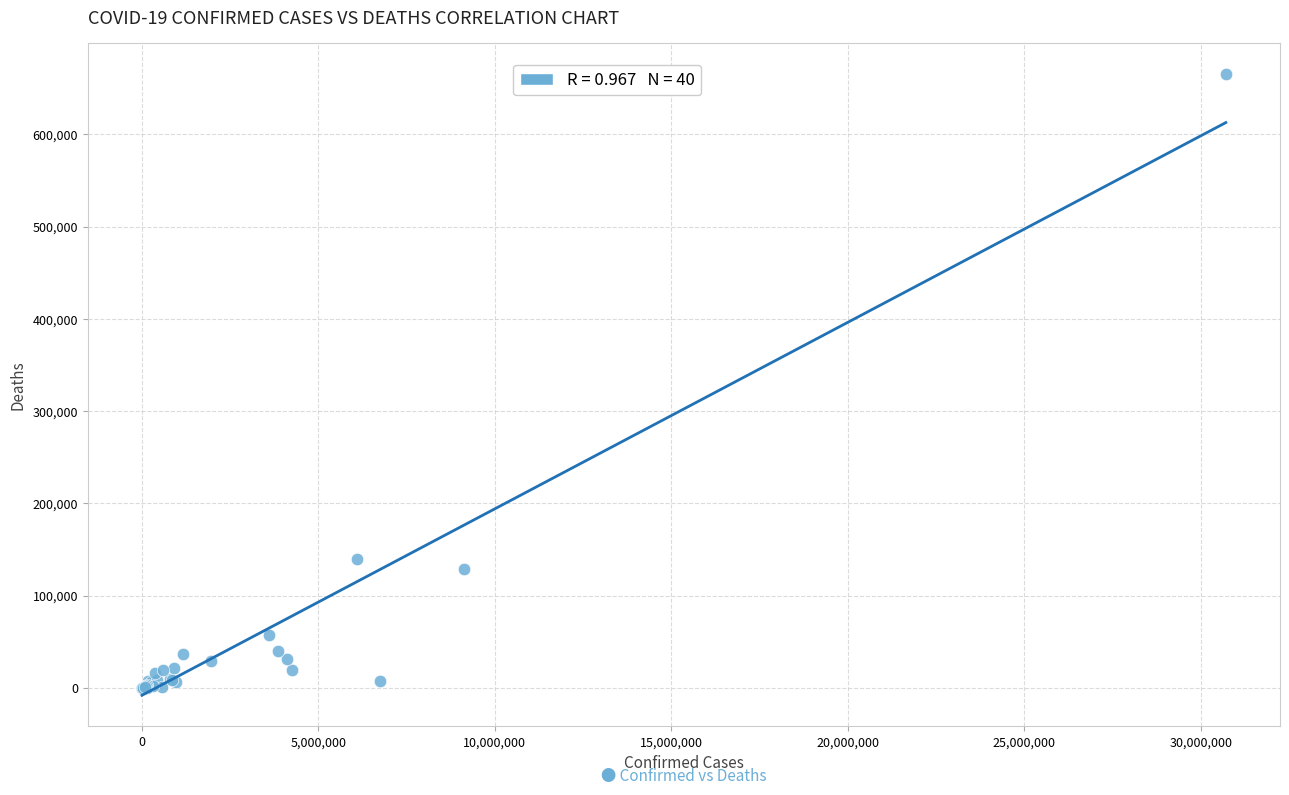

What Y value in the scatter plot is closest to 332618?

139821